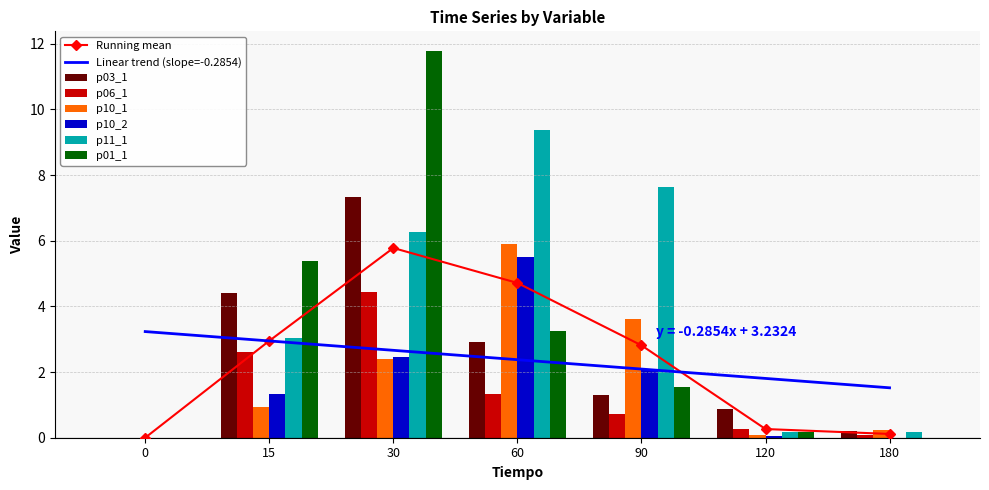

What is the sum of all p10_2 values?

11.4